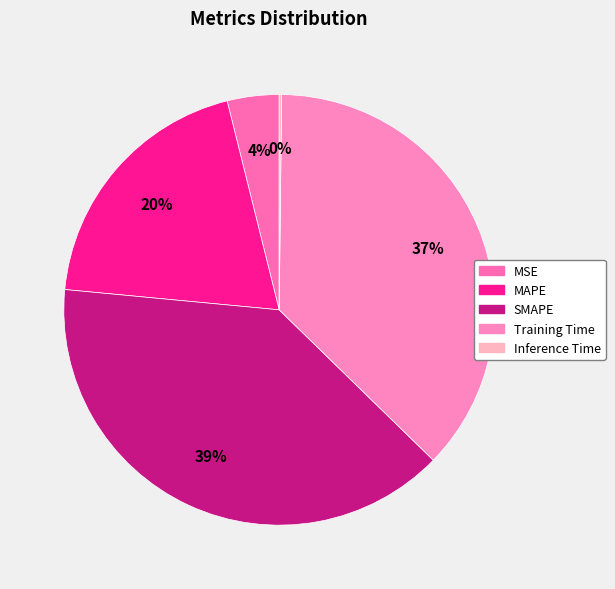

Does SMAPE represent more than half of the total?

No